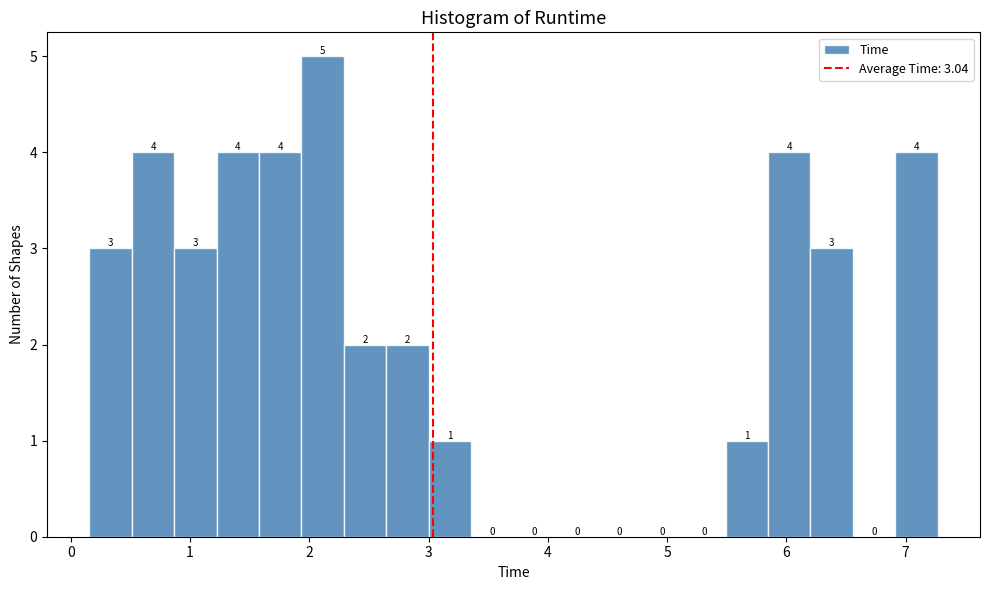

Around what value on the x-axis is the tallest bar? Give the approximate position of its centre, as read against the axis.

2.1